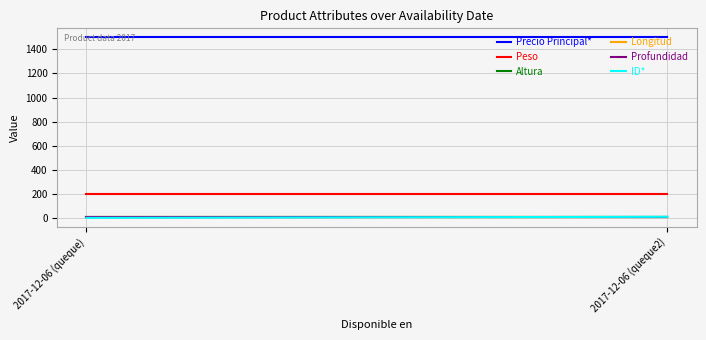

Reading right to left, transcribe all the data shown in this chart.

Precio Principal*: 1500	1500
Peso: 200	200
Altura: 10	10
Longitud: 10	10
Profundidad: 10	10
ID*: 10	1